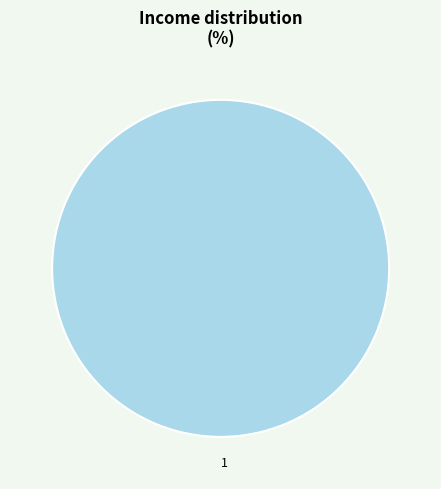

How many slices are in this pie chart?

1